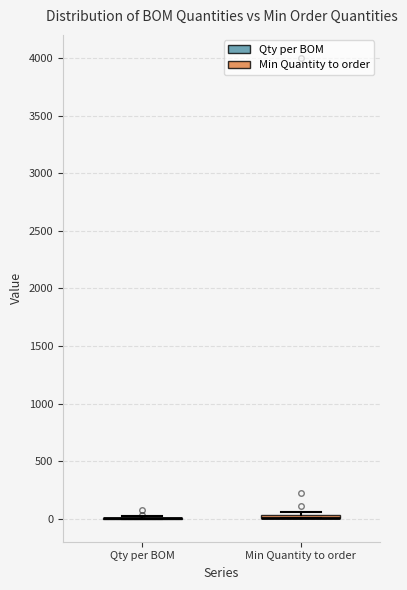

Where is the upper edge of the box for Min Quantity to order on the y-axis? The values are not printed on the chart, so give them approximately, as read against the axis.

50